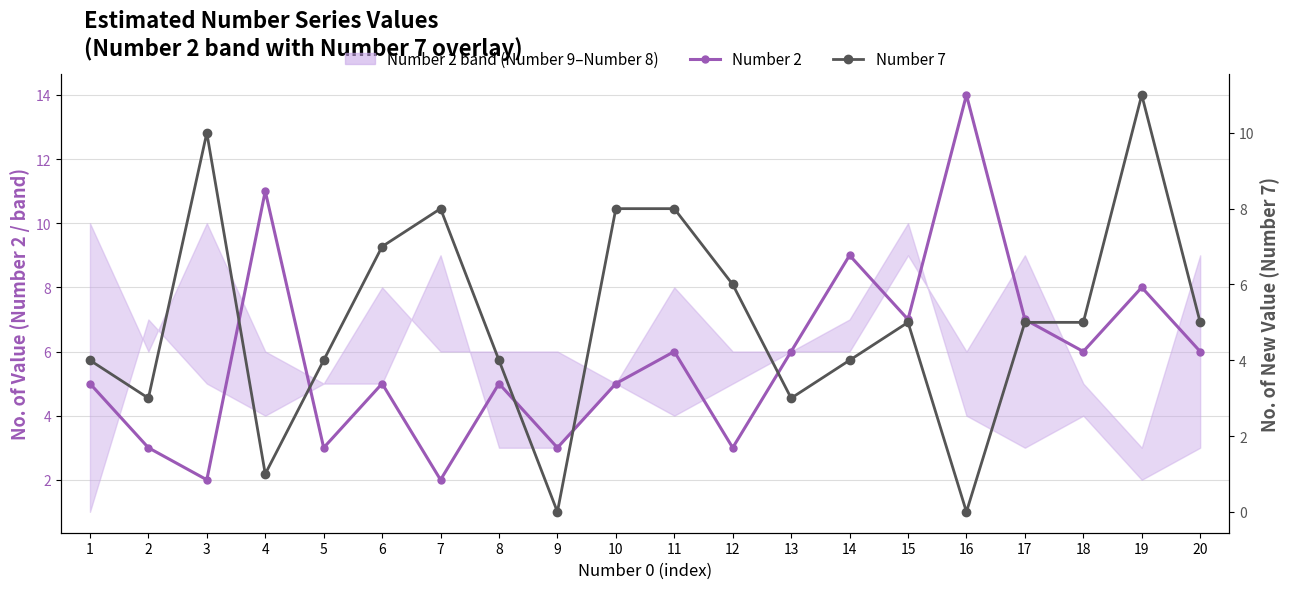

What is the sum of all Number 2 values?

116